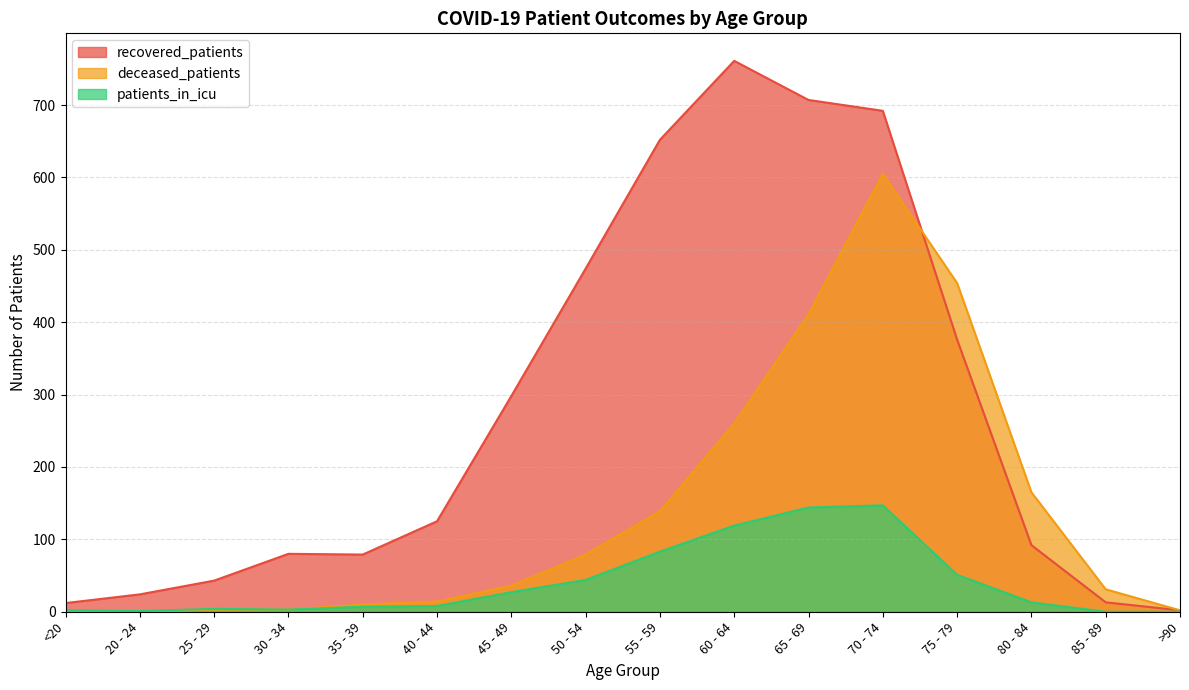

True or false: deceased_patients and patients_in_icu intersect in this chart.

False